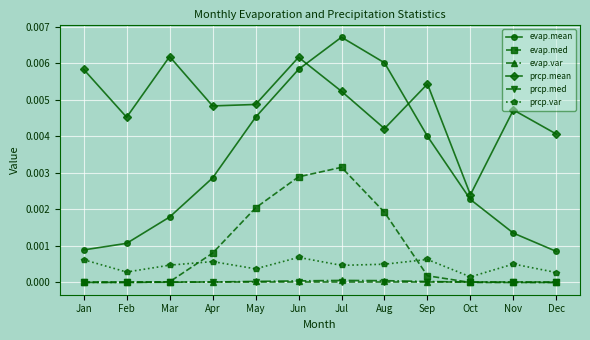

True or false: evap.var has more than 0 points higher than both neighbors.

True